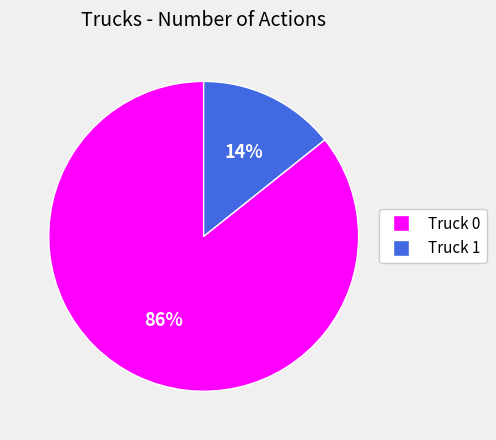

Rank the categories by value from highest to lowest.

Truck 0, Truck 1